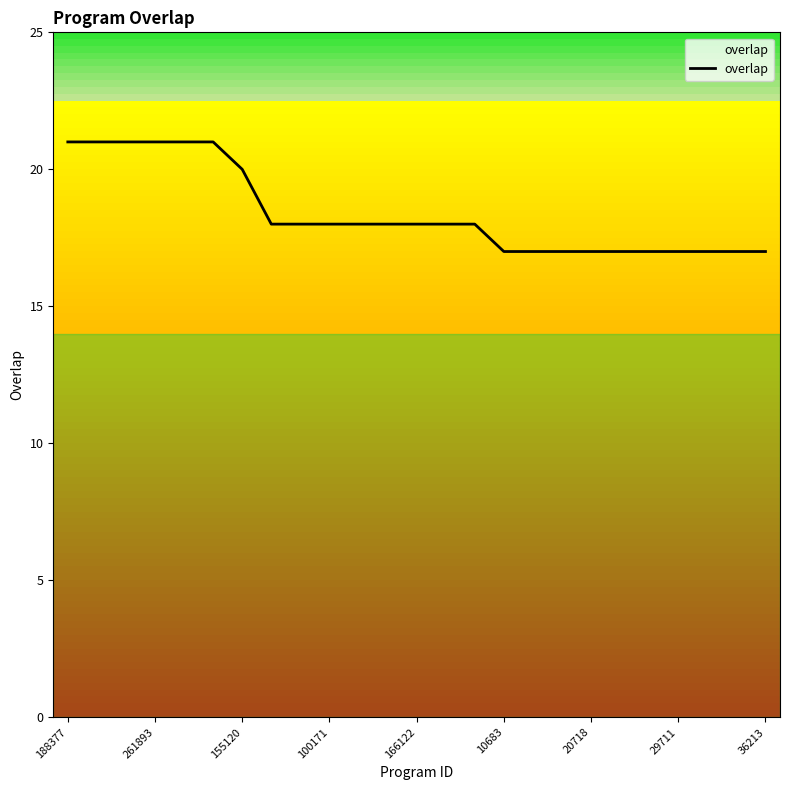

What is the smallest value displayed?

17